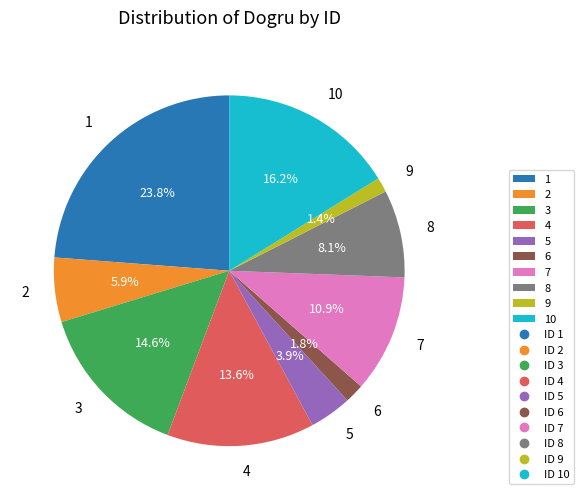

Combined, what portion of the pie is 3 and 7?

25.4%